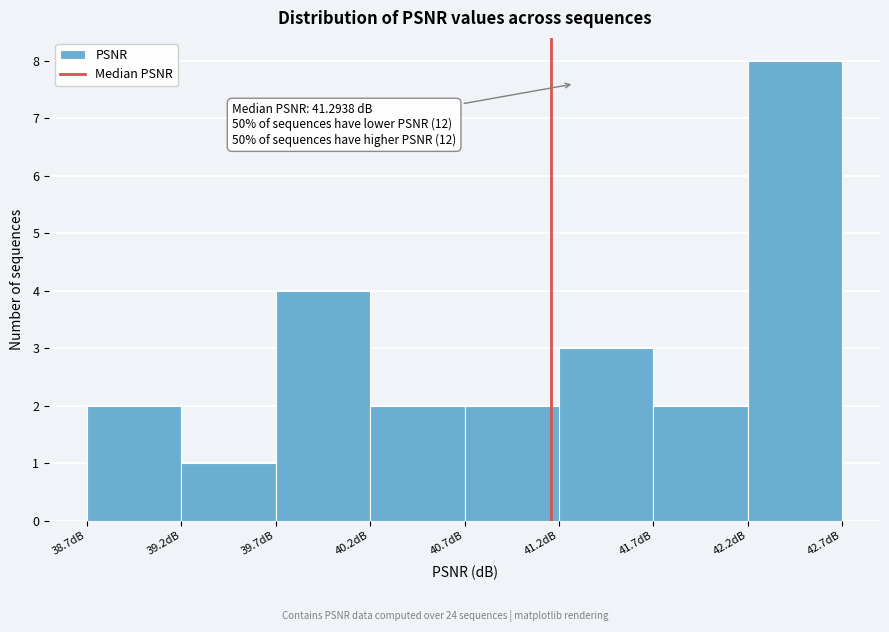

Over which range of the x-axis is the bar tallest?

42.20 to 42.70